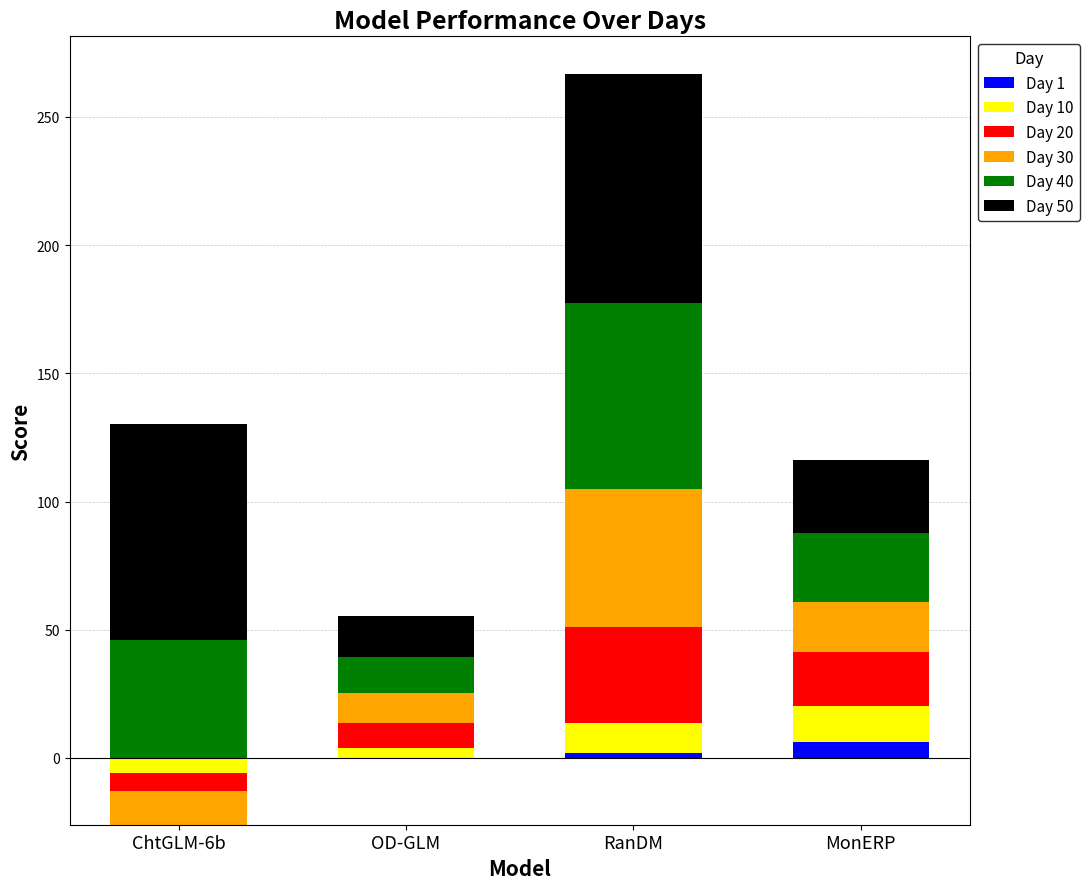

How many bars are there in each group?

6